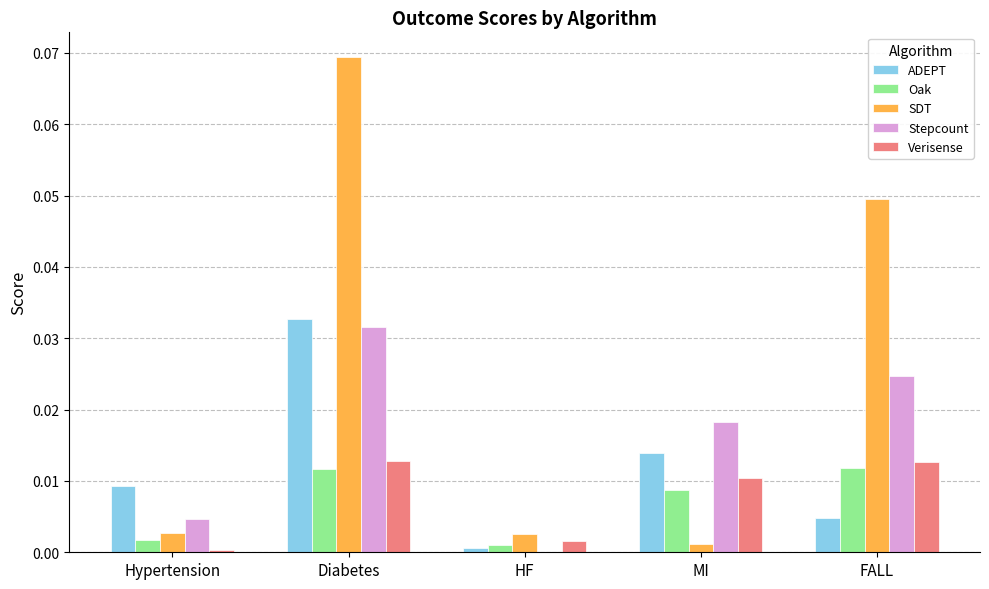

Is it true that ADEPT equals 0.0 at Diabetes?

True